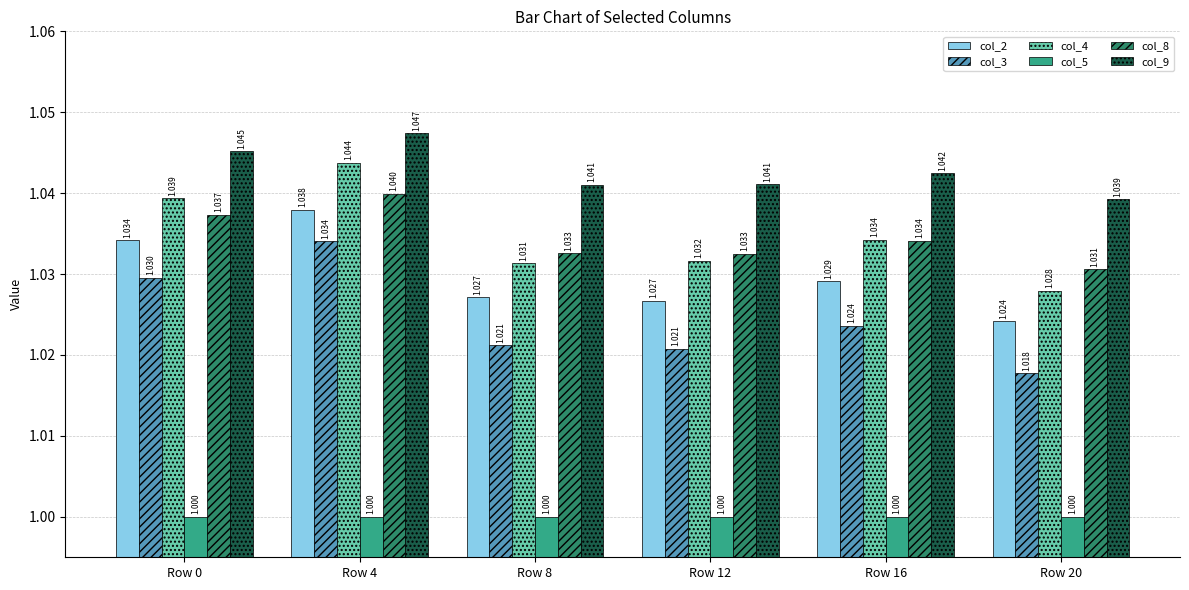

Does the chart contain stacked bars?

No